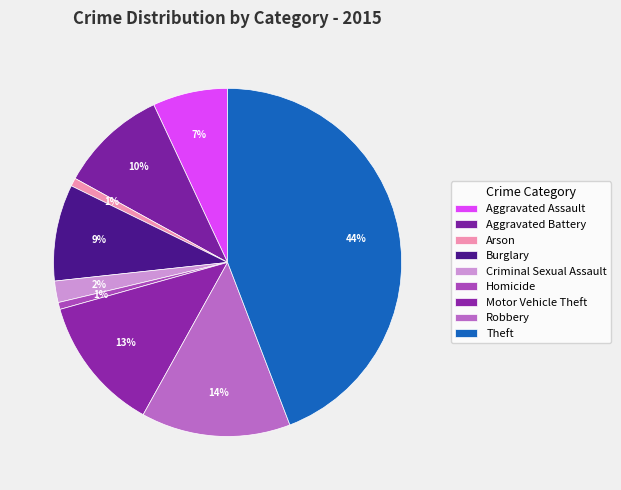

To the nearest percent, what is the combined percentage of Criminal Sexual Assault and Robbery?

16%